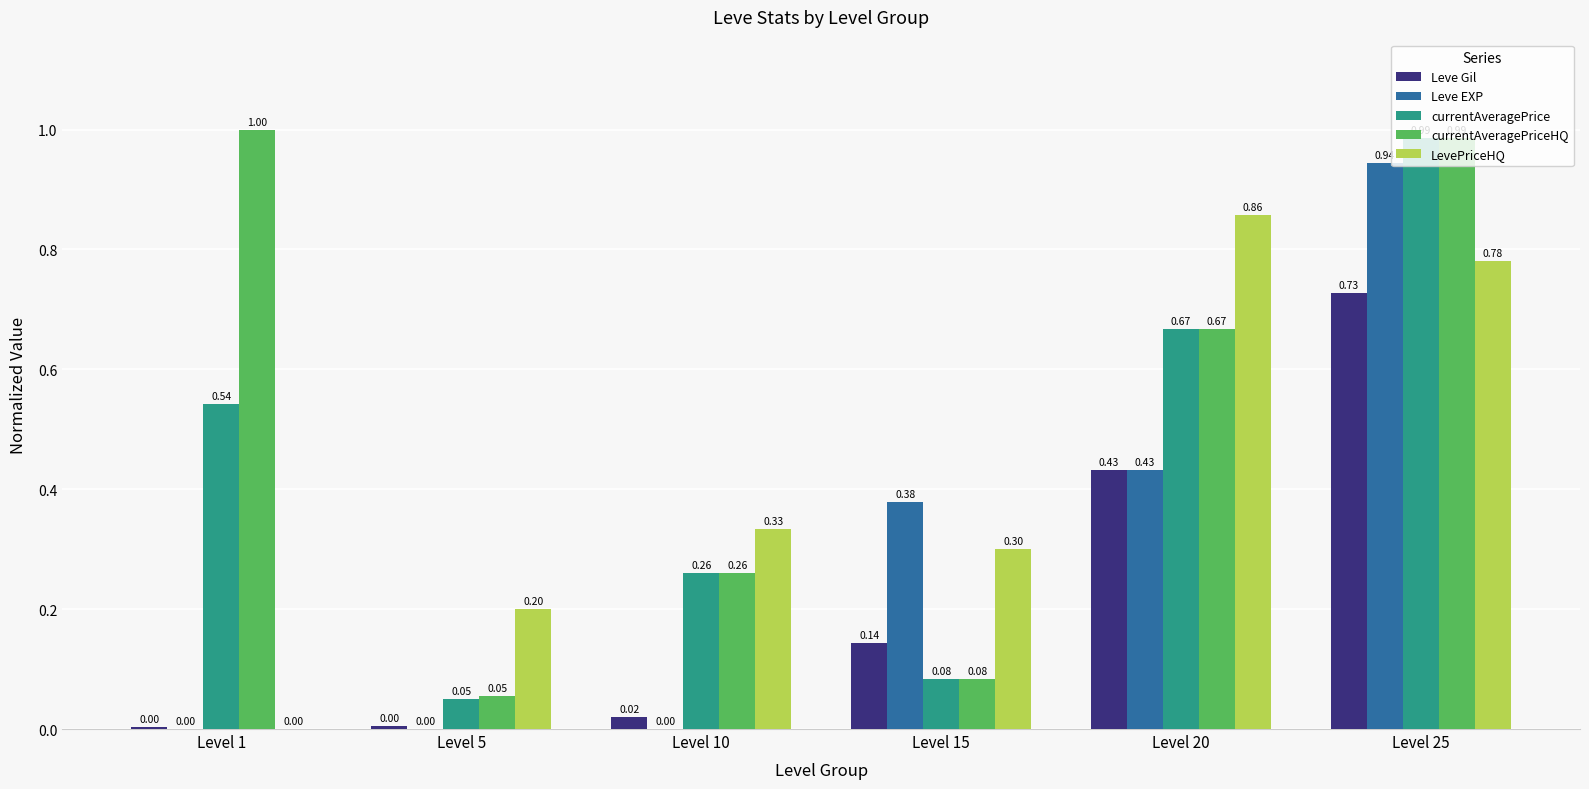

Between Level 20 and Level 25, which series saw the biggest shift?

Leve EXP